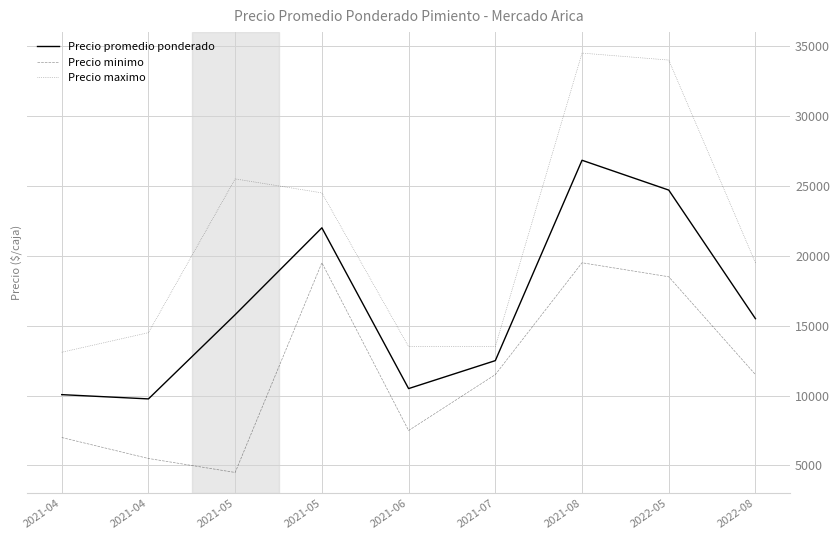

In Precio minimo, how many points are higher than both neighbors (excluding endpoints)?

2